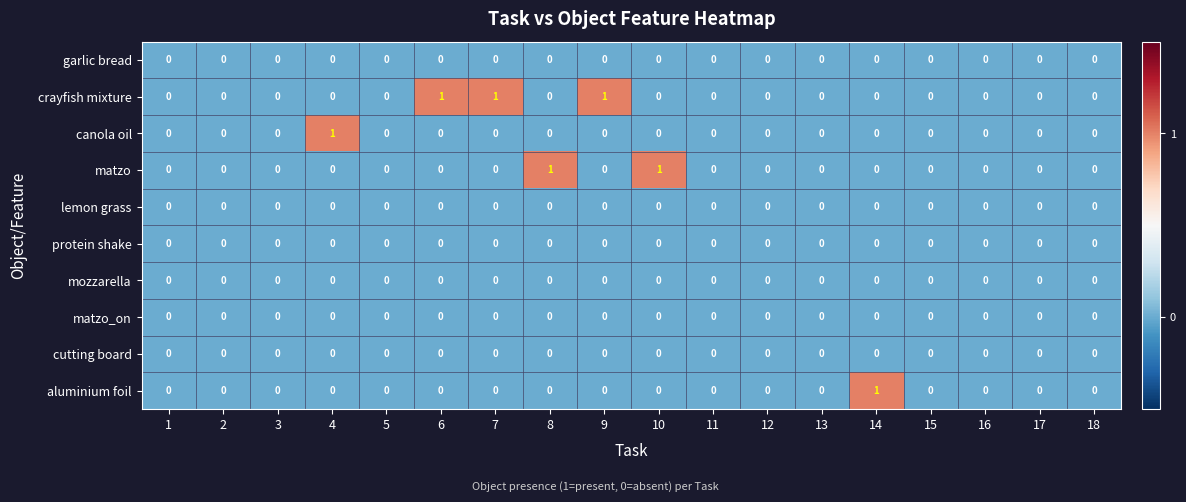

True or false: protein shake has a value of 0 at 3.

True